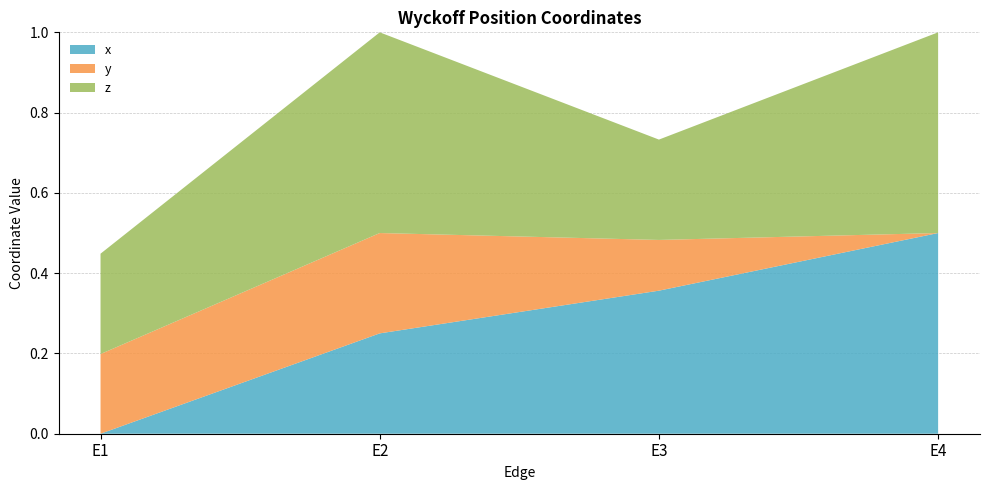

Reading left to right, transcribe all the data shown in this chart.

x: 0.0	0.2	0.4	0.5
y: 0.2	0.2	0.1	0.0
z: 0.2	0.5	0.2	0.5